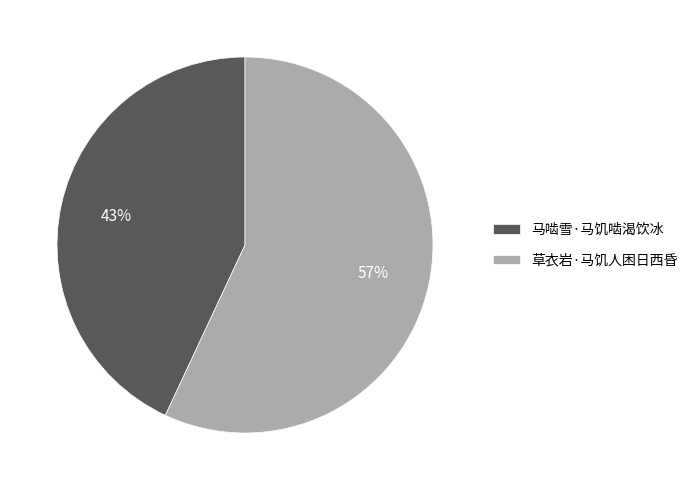

What is the smallest slice in the pie chart?

马啮雪·马饥啮渴饮冰